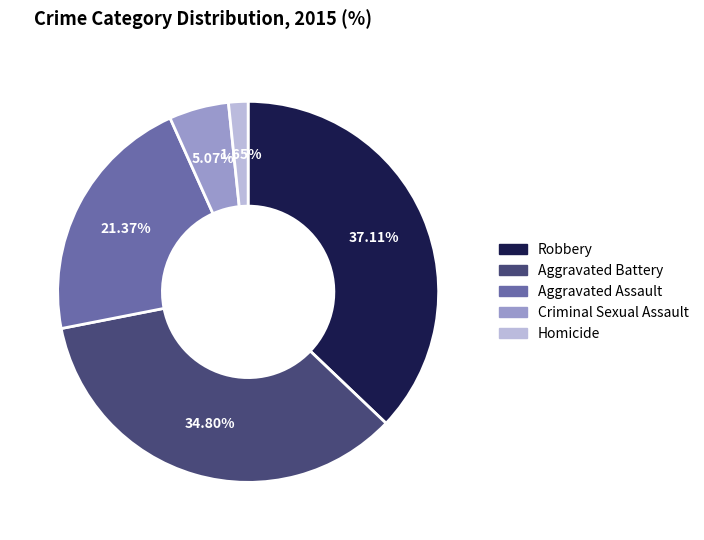

To the nearest percent, what percentage of the pie is Aggravated Battery?

35%